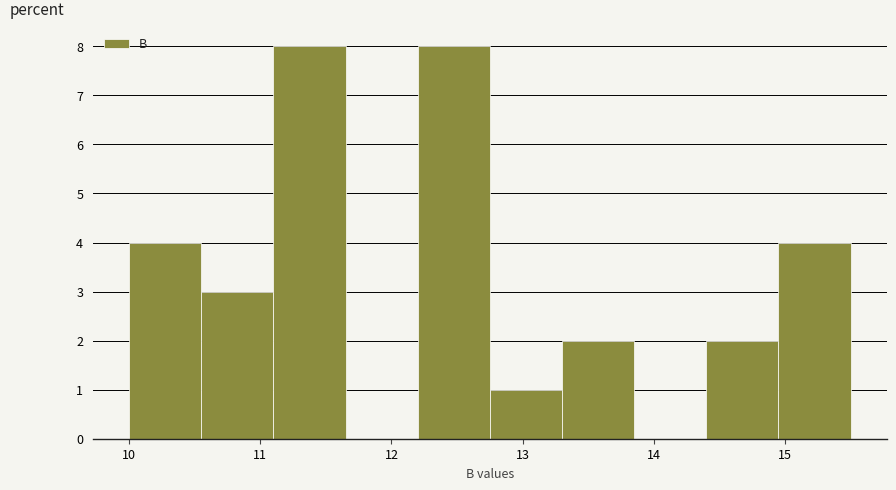

Reading left to right, list every bar in this chart as the range it spans on the x-axis followed by its height. Neither the bar edges nor the heights are printed on the chart, so give them approximately, as read against the axes.

10.00 to 10.55: 4
10.55 to 11.10: 3
11.10 to 11.65: 8
11.65 to 12.20: 0
12.20 to 12.75: 8
12.75 to 13.30: 1
13.30 to 13.85: 2
13.85 to 14.40: 0
14.40 to 14.95: 2
14.95 to 15.50: 4